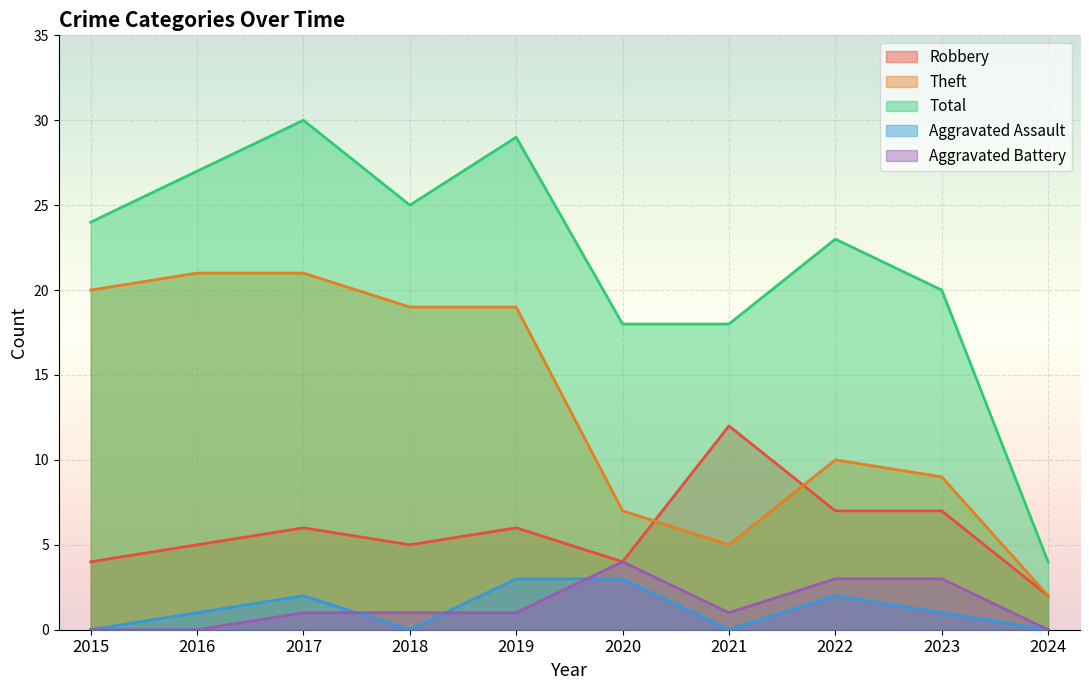

Is the value of Theft at 2018 greater than the value of Aggravated Assault at 2024?

Yes